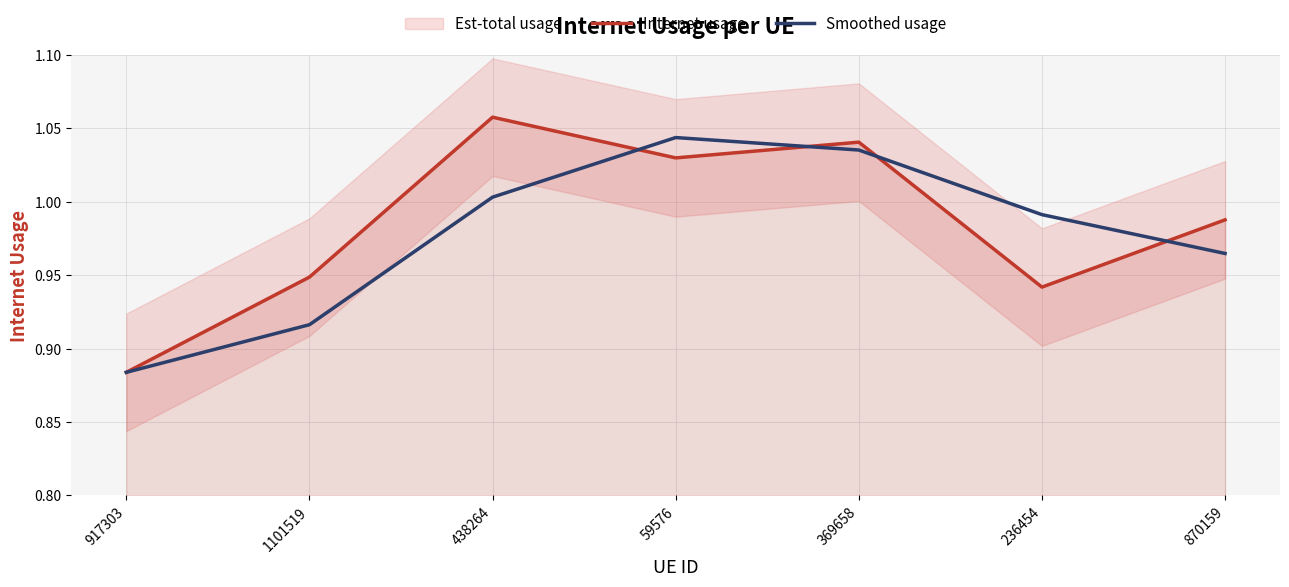

Which series has the widest spread of values?

Internet usage